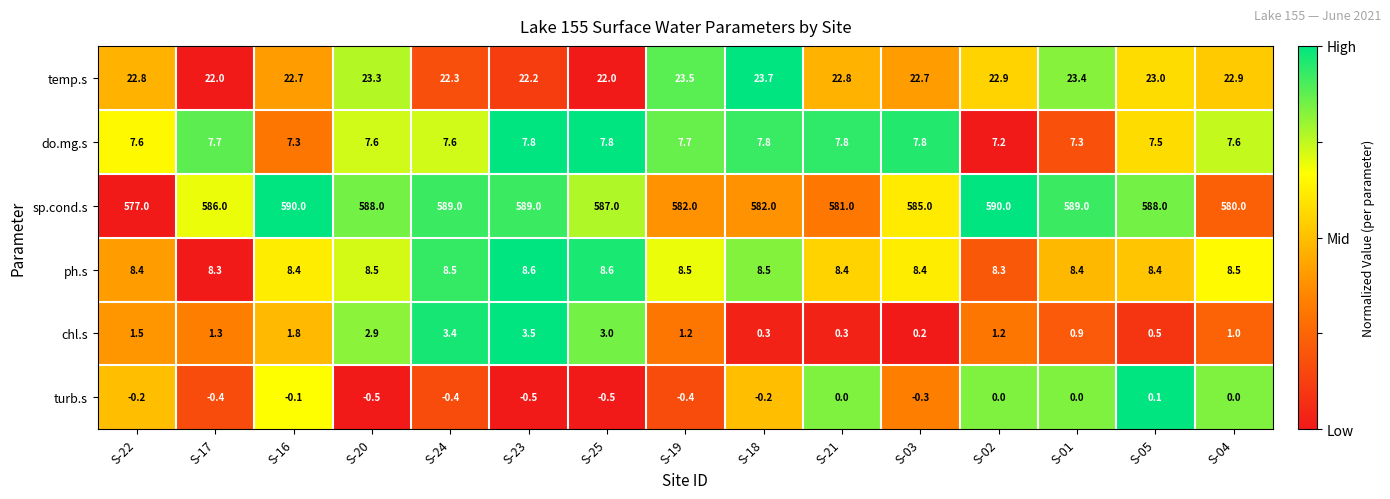

What is the total value across all series at S-19?

622.5